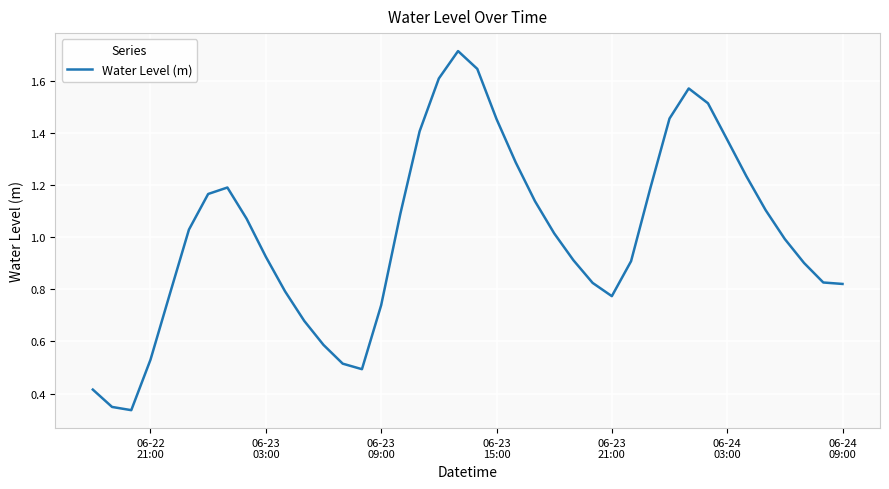

What is the greatest value displayed?

1.7